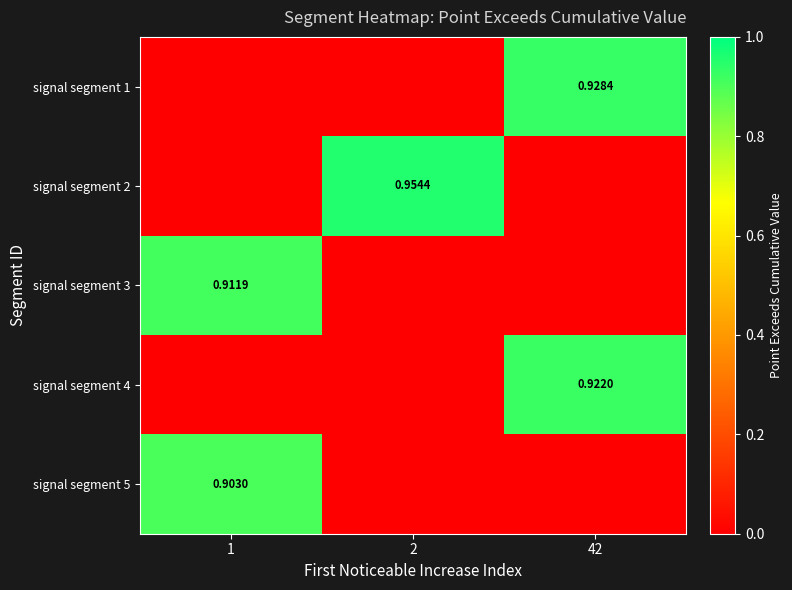

Which series changed the most between 1 and 42?

signal segment 1